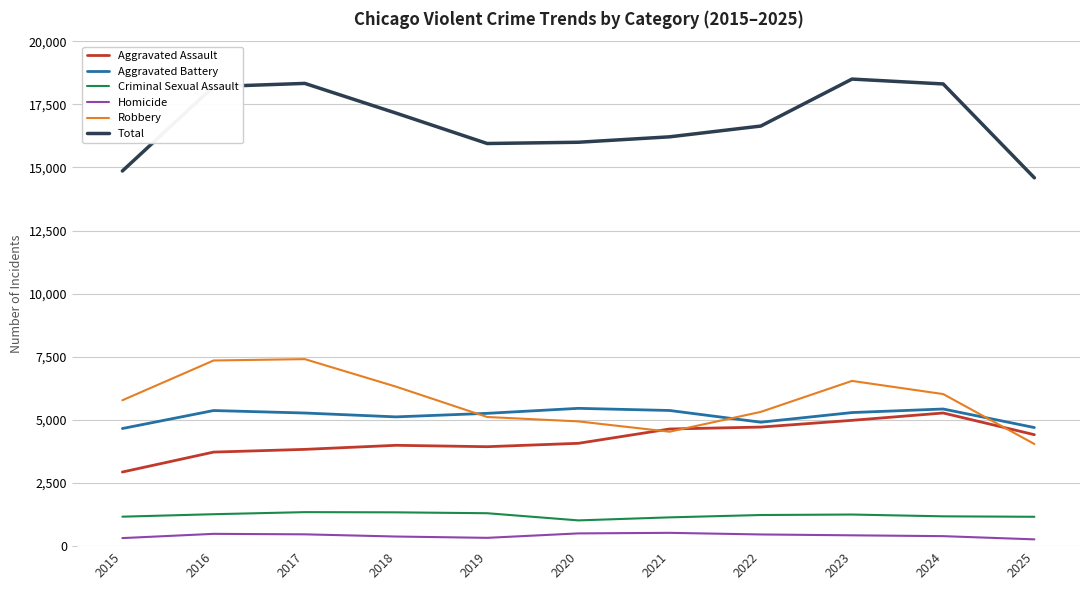

Which series has the largest range (max minus min)?

Total